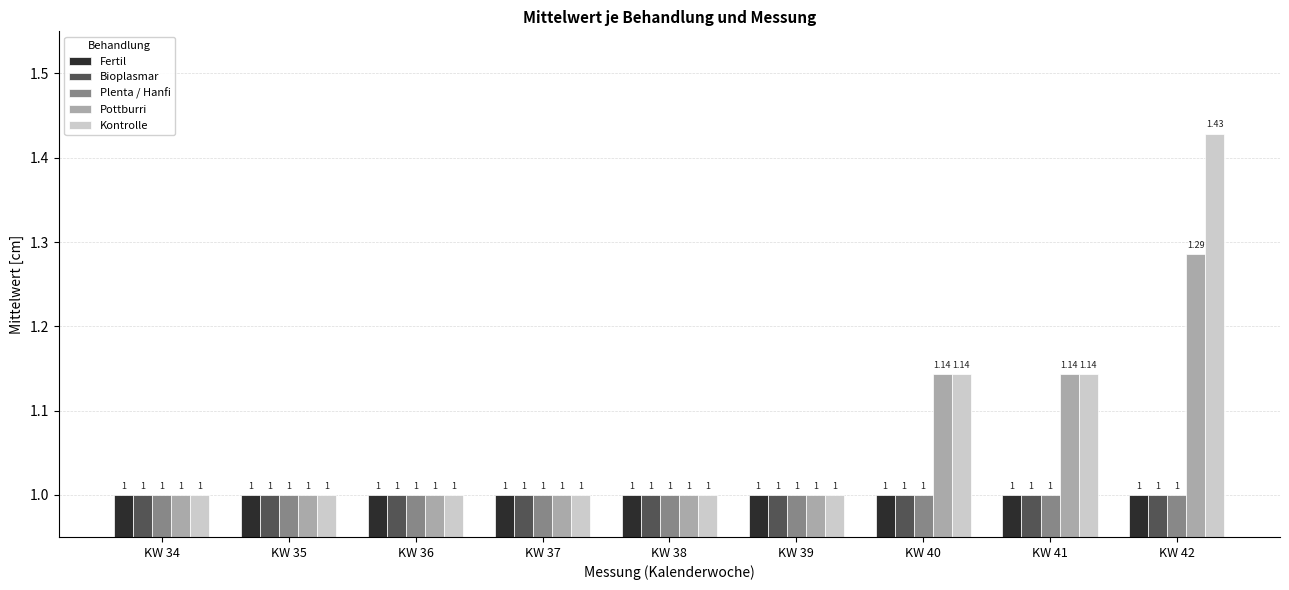

The value of Bioplasmar at KW 35 is 1.0. True or false?

True